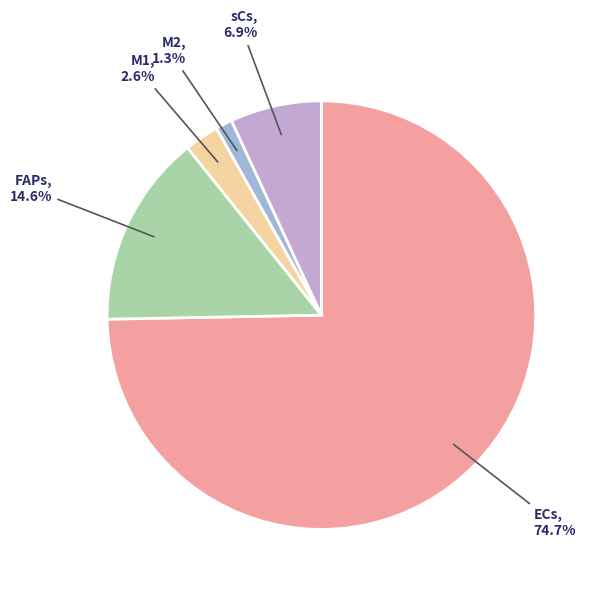

Does any single category account for the majority?

Yes